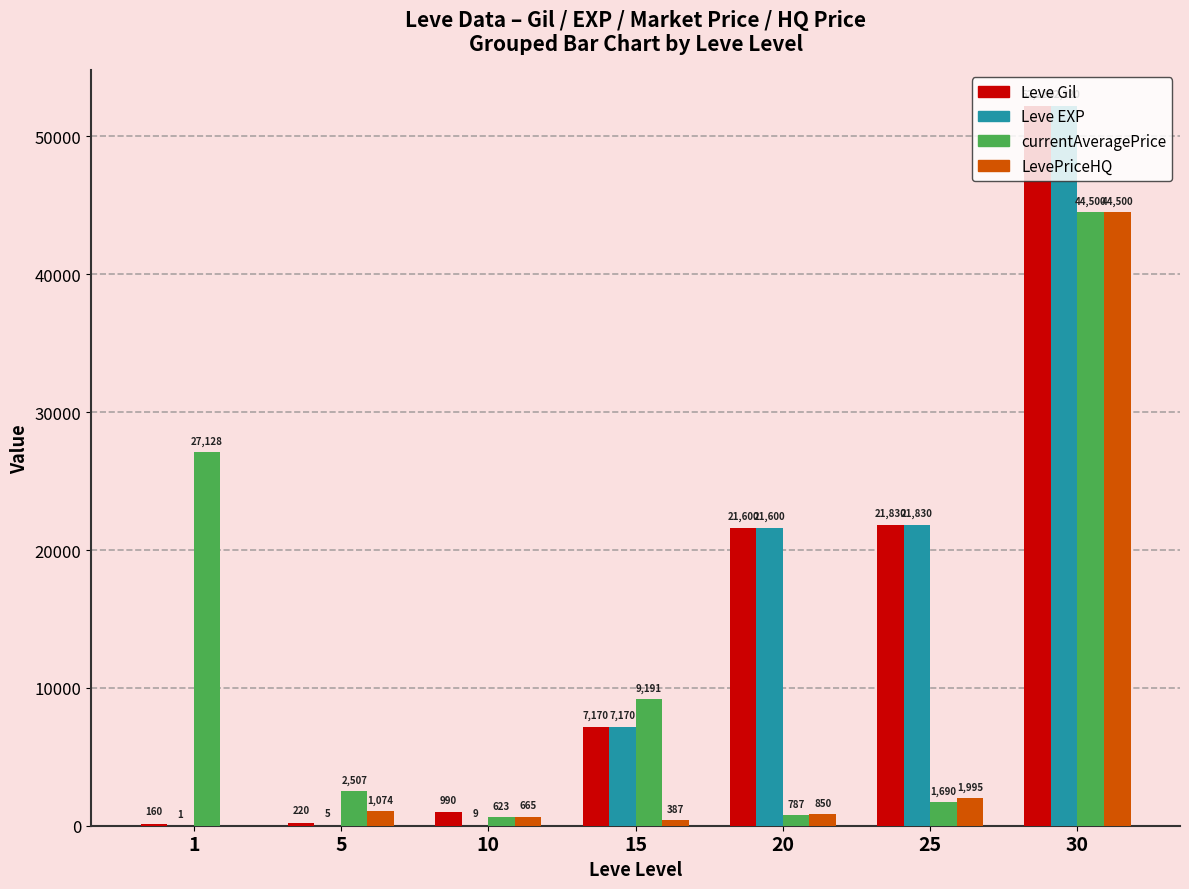

What is the greatest value displayed?

52220